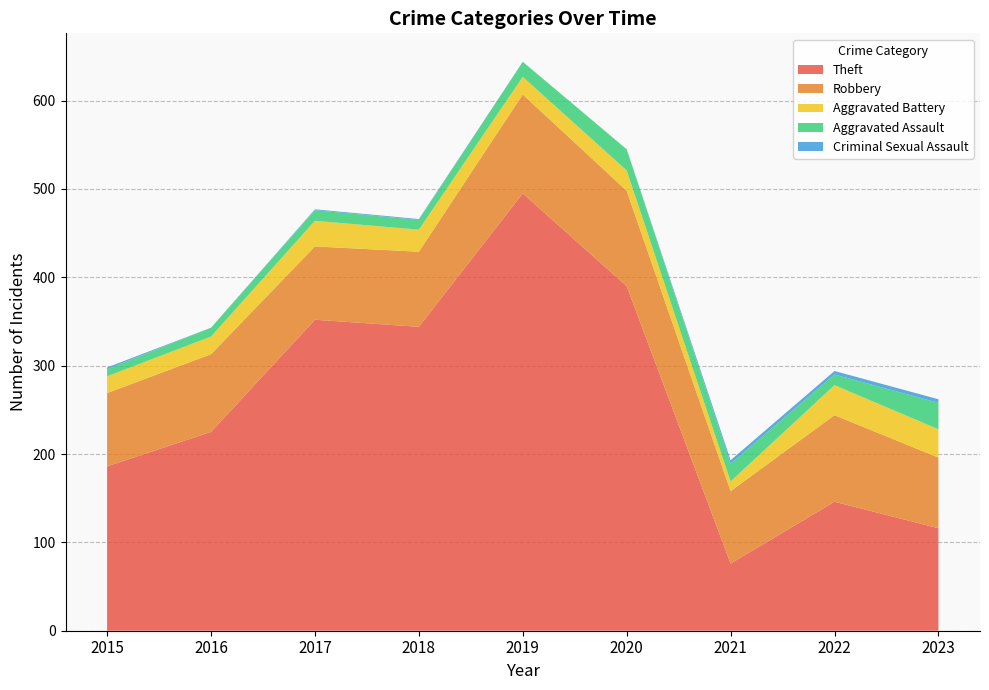

Reading left to right, transcribe all the data shown in this chart.

Theft: 186	225	352	344	495	390	76	146	116
Robbery: 83	88	83	85	112	108	82	98	80
Aggravated Battery: 19	20	29	25	20	23	11	34	32
Aggravated Assault: 8	10	12	11	17	24	20	12	30
Criminal Sexual Assault: 2	0	1	1	0	0	4	4	4